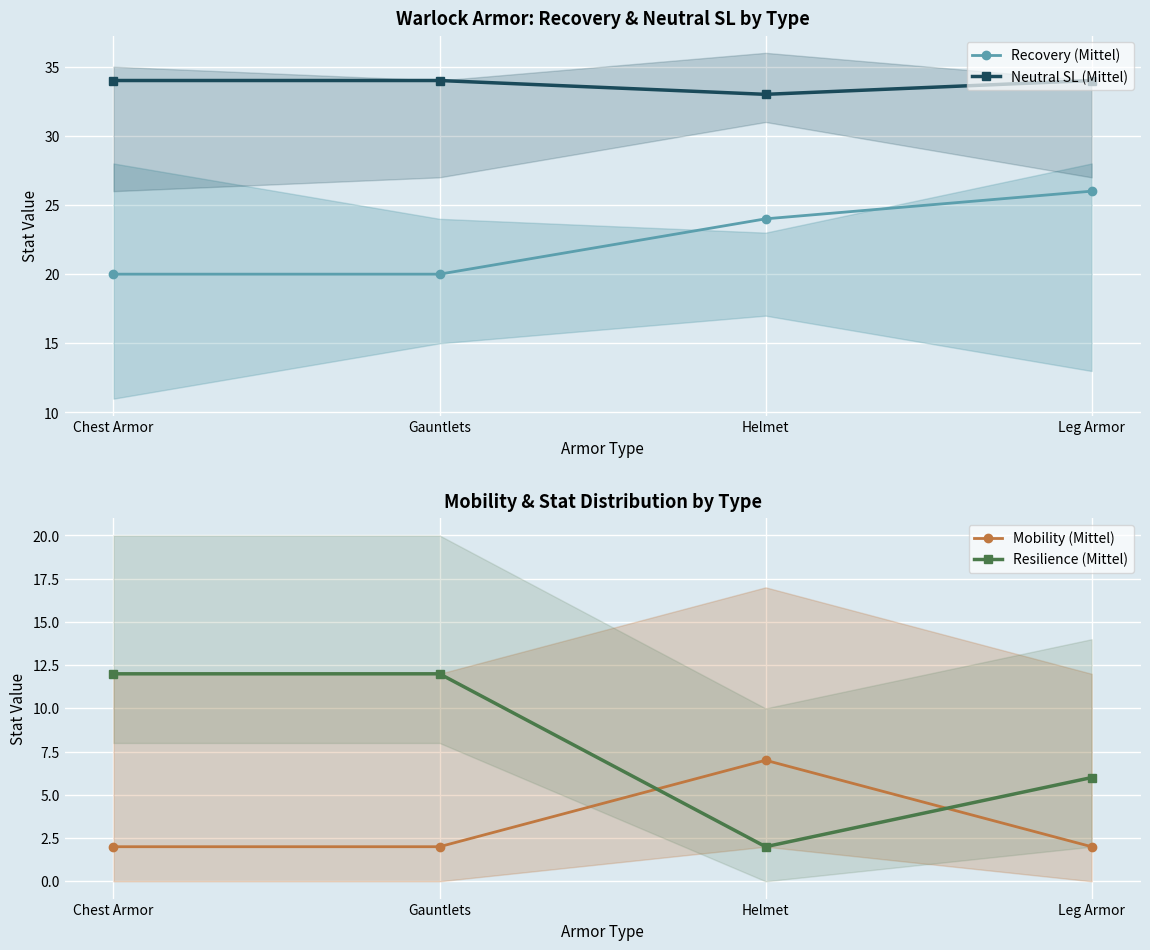

The value of Recovery (Mittel) at Gauntlets is 20. True or false?

True